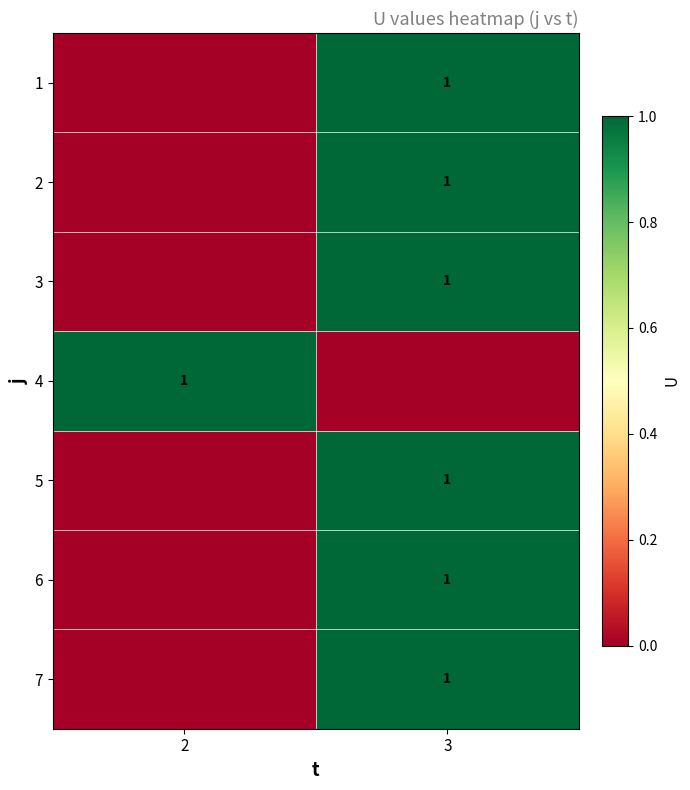

True or false: 3 has a value of 0 at 3.

False